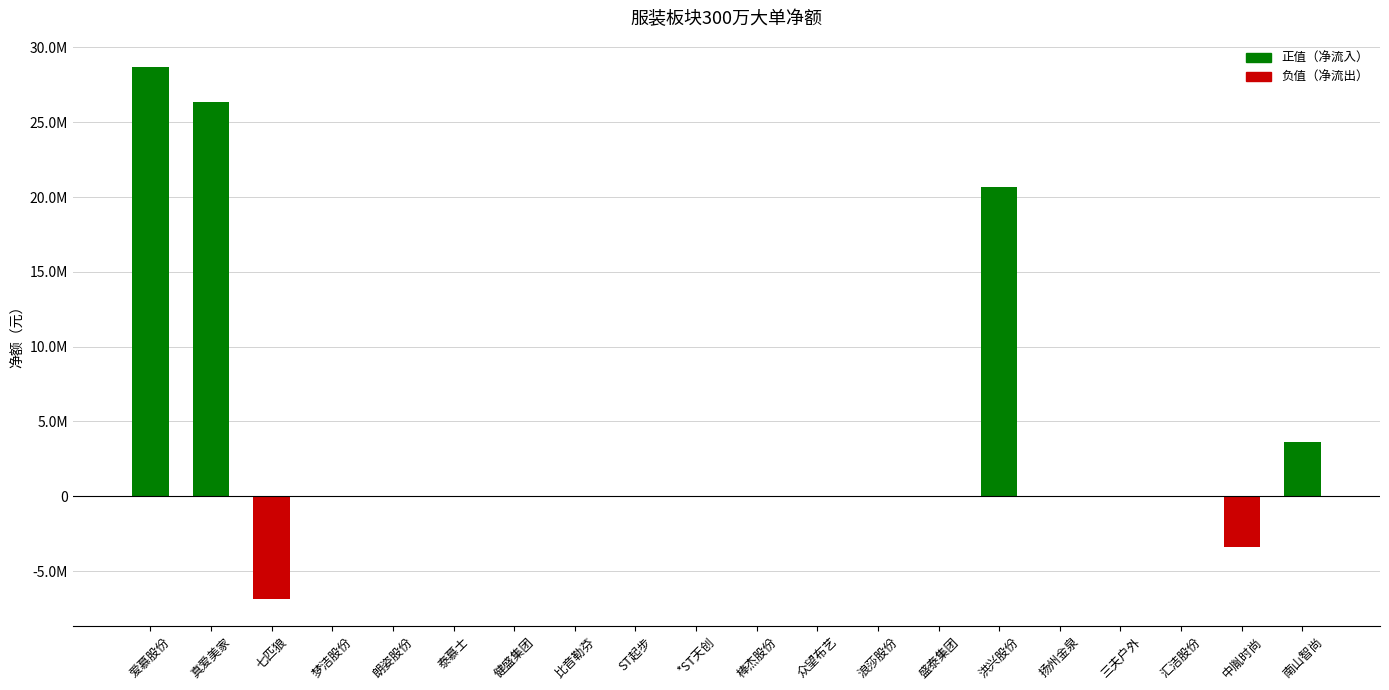

Are the bars horizontal?

No